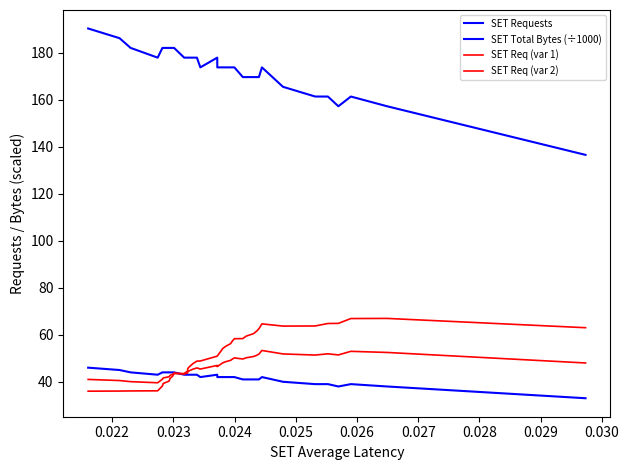

What is the lowest value of the SET Req (var 1) series?

39.6